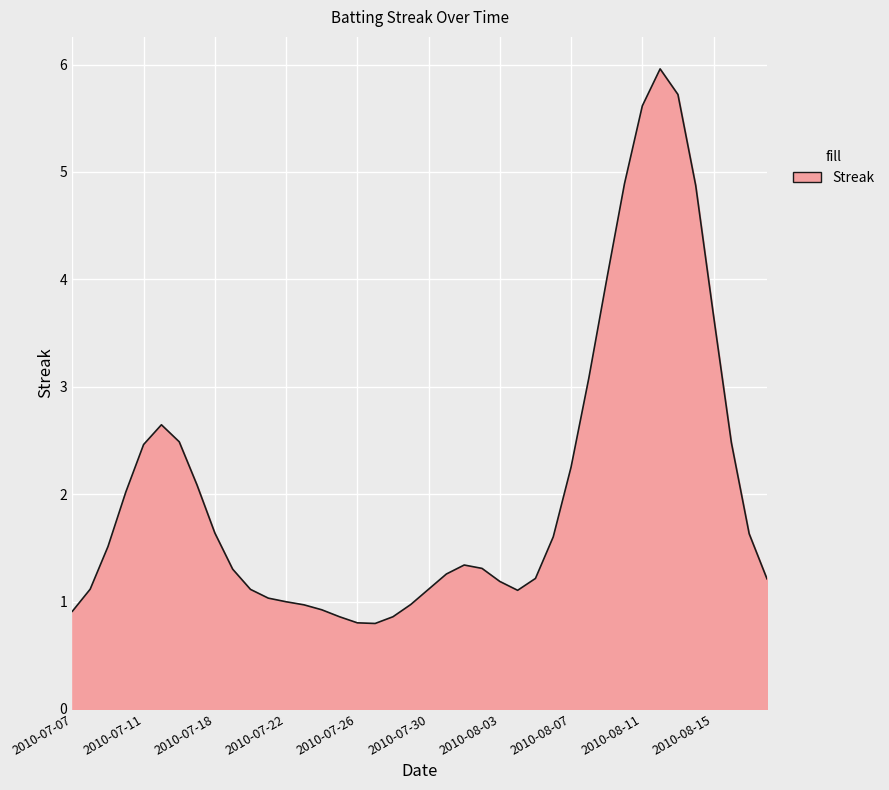

What is the difference between the maximum and minimum values?

5.2